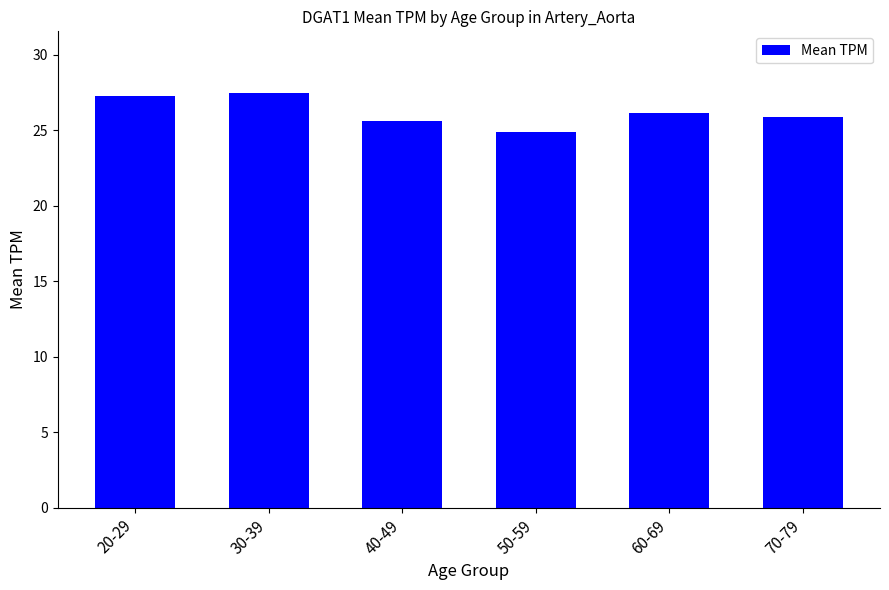

Which category has the lowest value across all series?

50-59